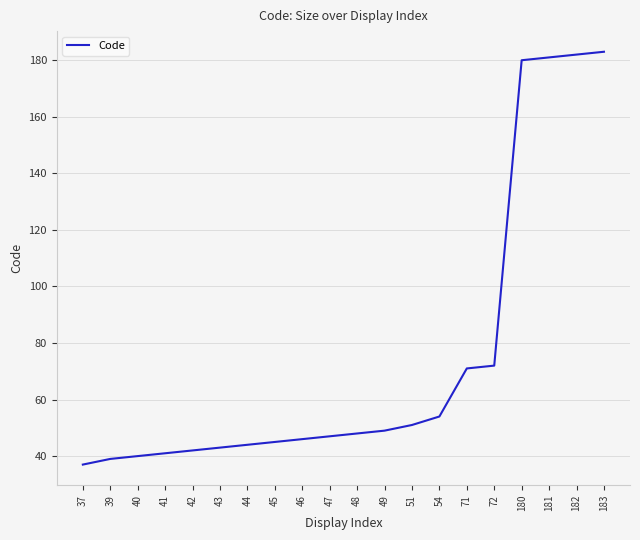

The value at 51 is 80. True or false?

False